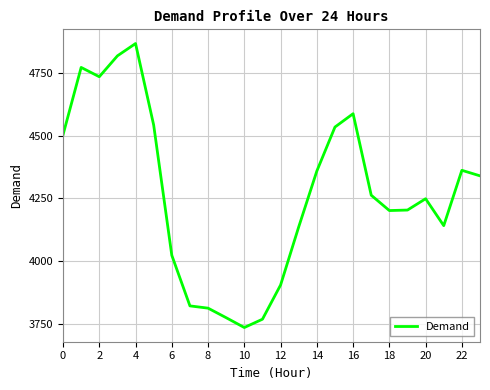

What is the greatest value displayed?

4866